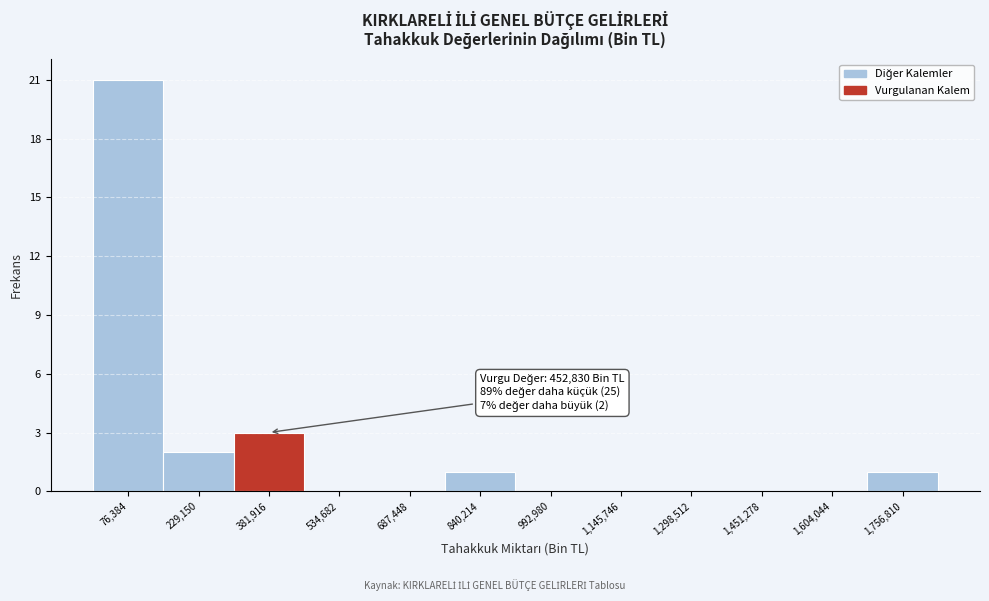

Which range on the x-axis has the tallest bar?

0 to 160000